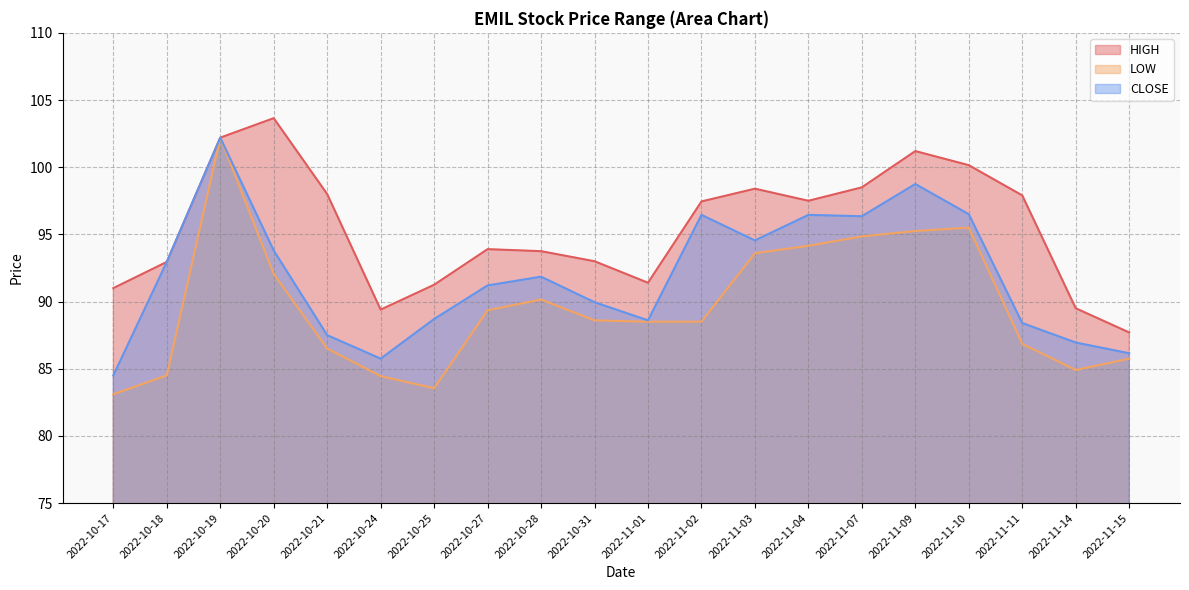

Is it true that CLOSE equals 156.7 at 2022-11-11?

False